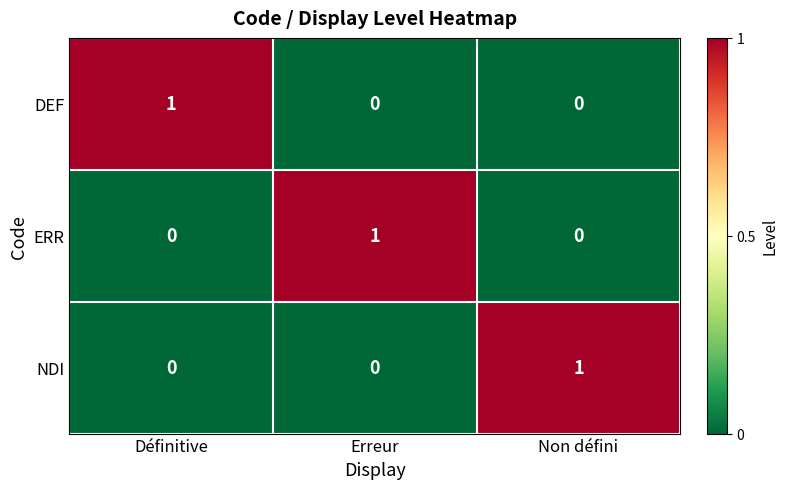

At how many categories does at least one series exceed 0?

3